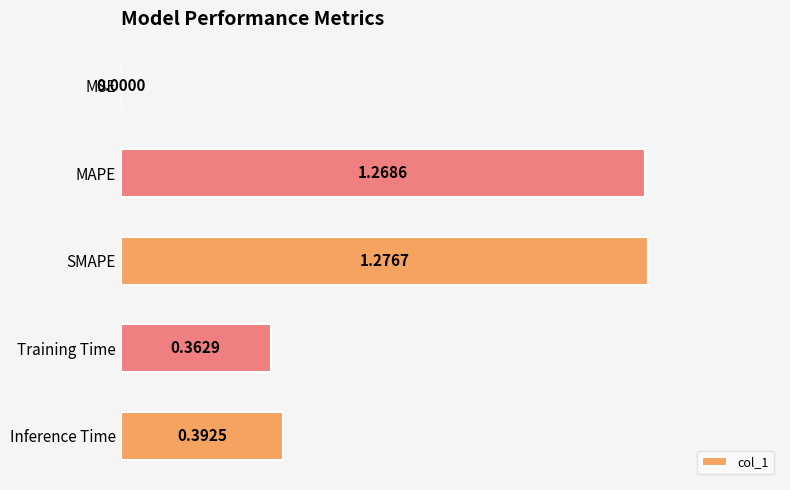

What is the sum of all values?

3.3